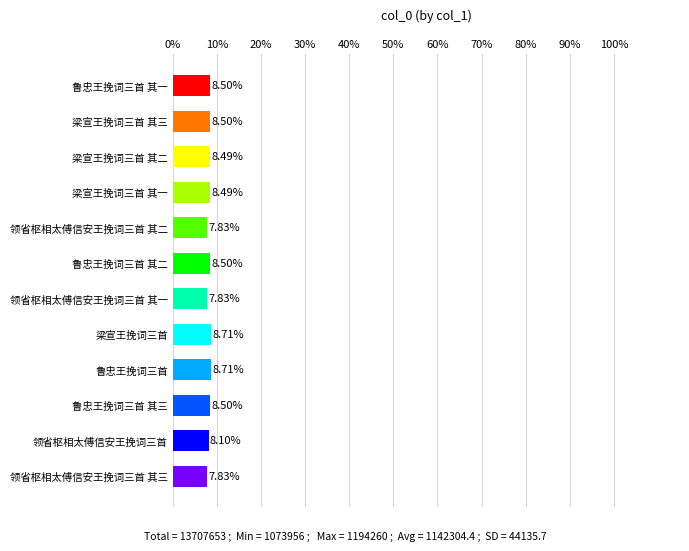

Where is the data nearest to the value 8?

领省枢相太傅信安王挽词三首